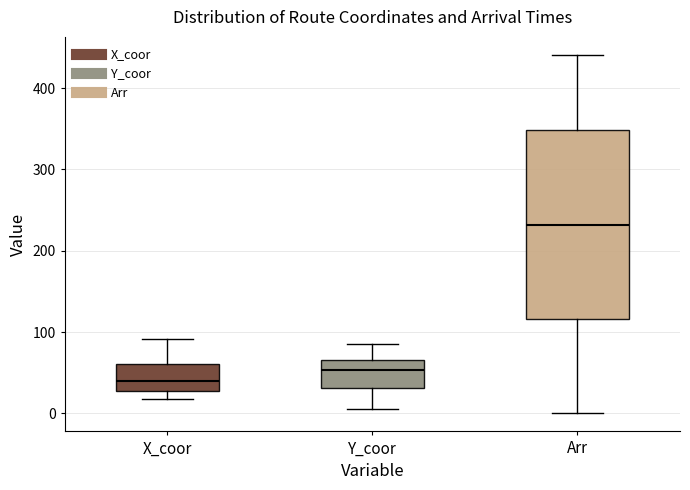

Where does the median line of the box for Y_coor sit on the y-axis? The values are not printed on the chart, so give them approximately, as read against the axis.

50